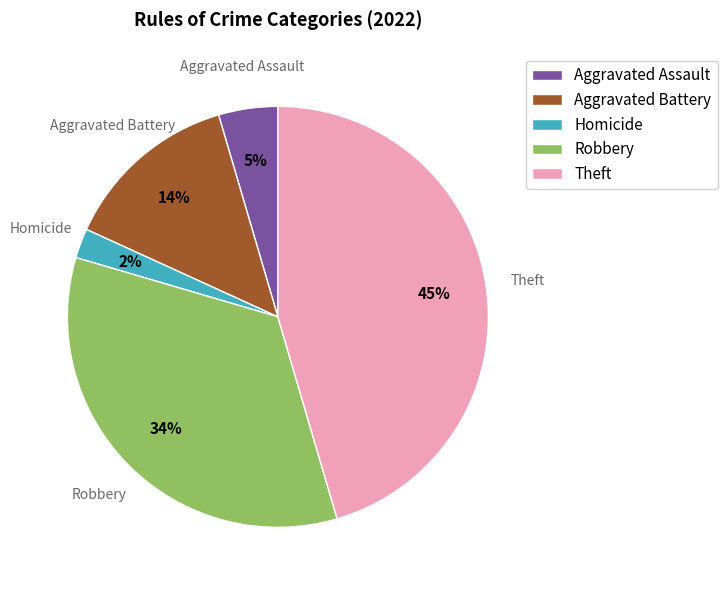

The Robbery slice represents 22% of the pie. True or false?

False